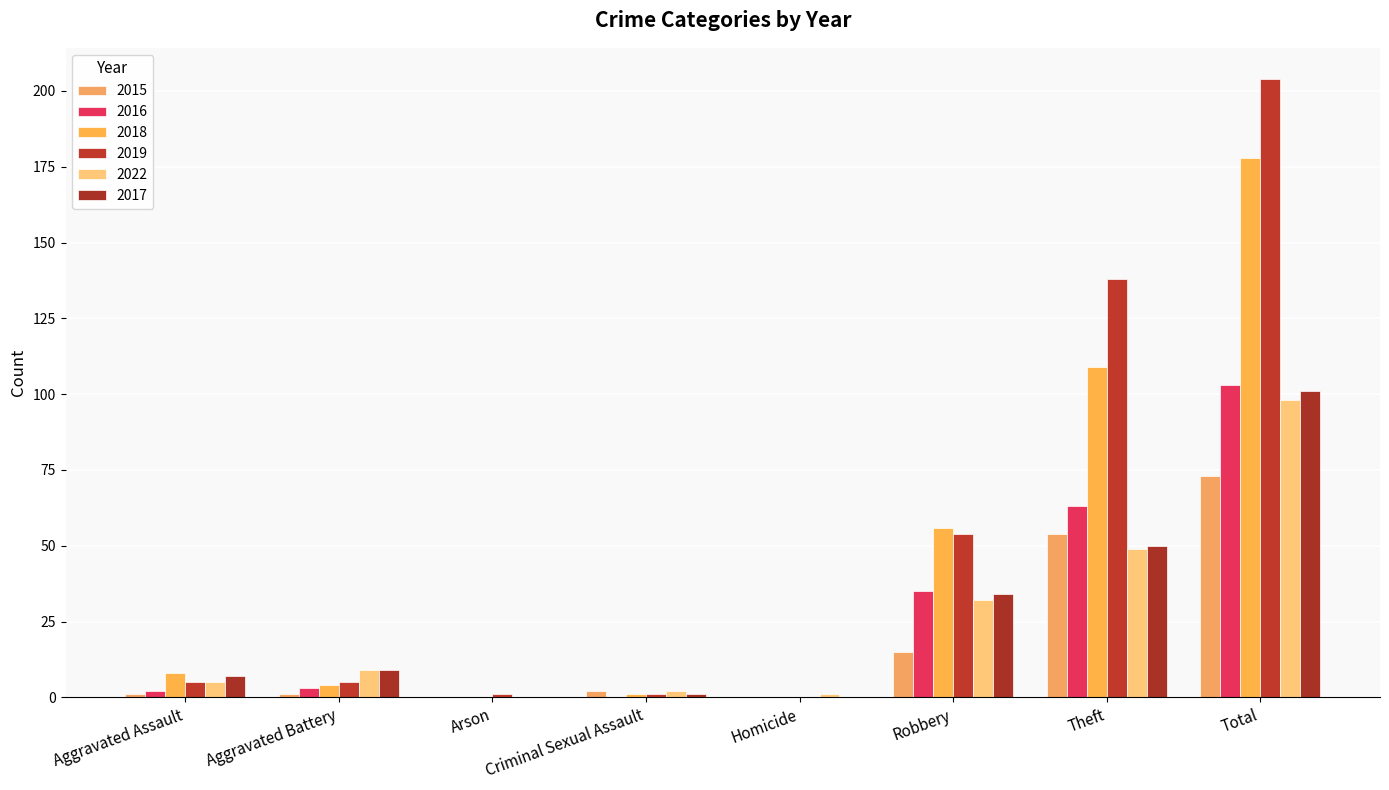

At Criminal Sexual Assault, list the series in order from smallest to largest.

2016, 2018, 2019, 2017, 2015, 2022